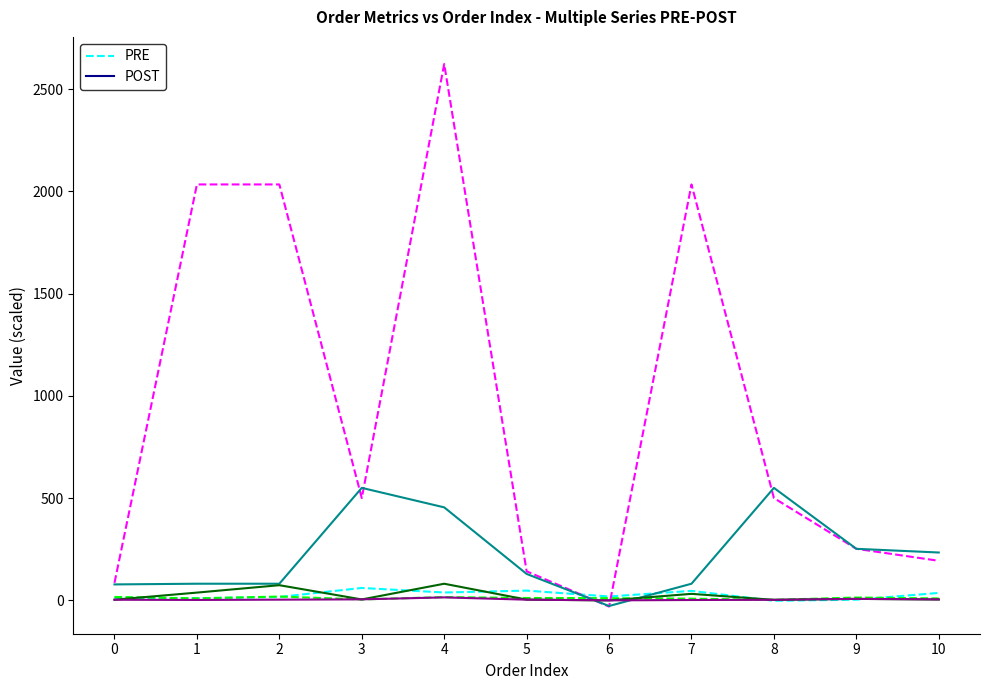

What is the greatest value displayed?

2622.7